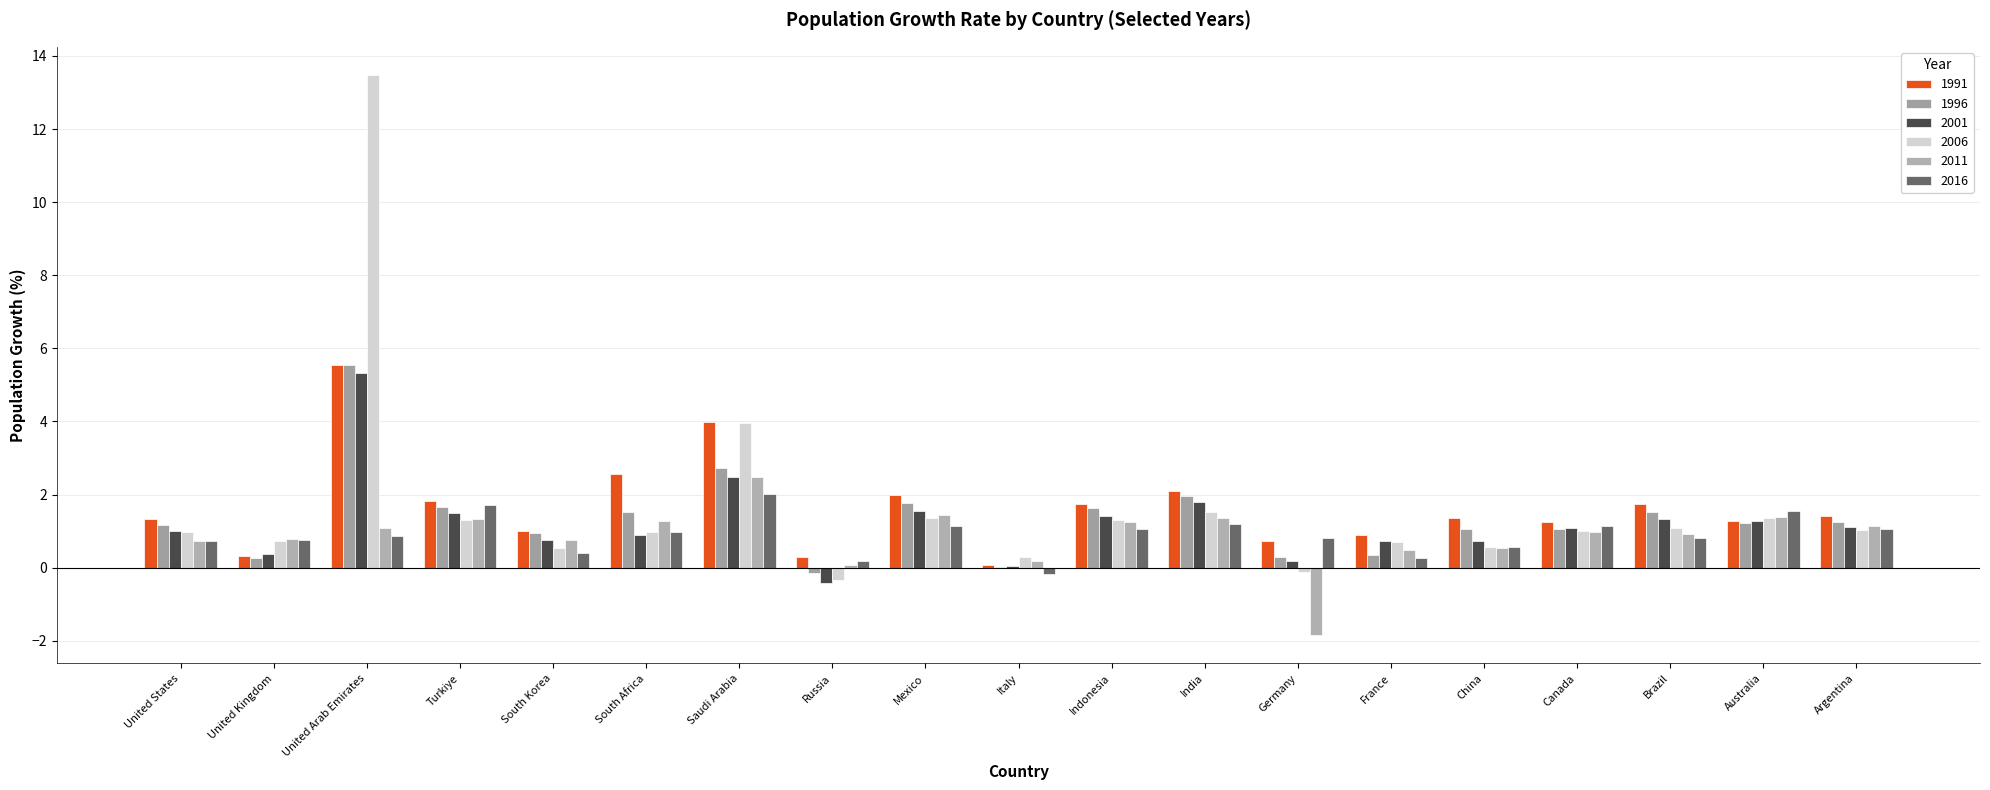

The 2011 series shows 1.4 at India. True or false?

True